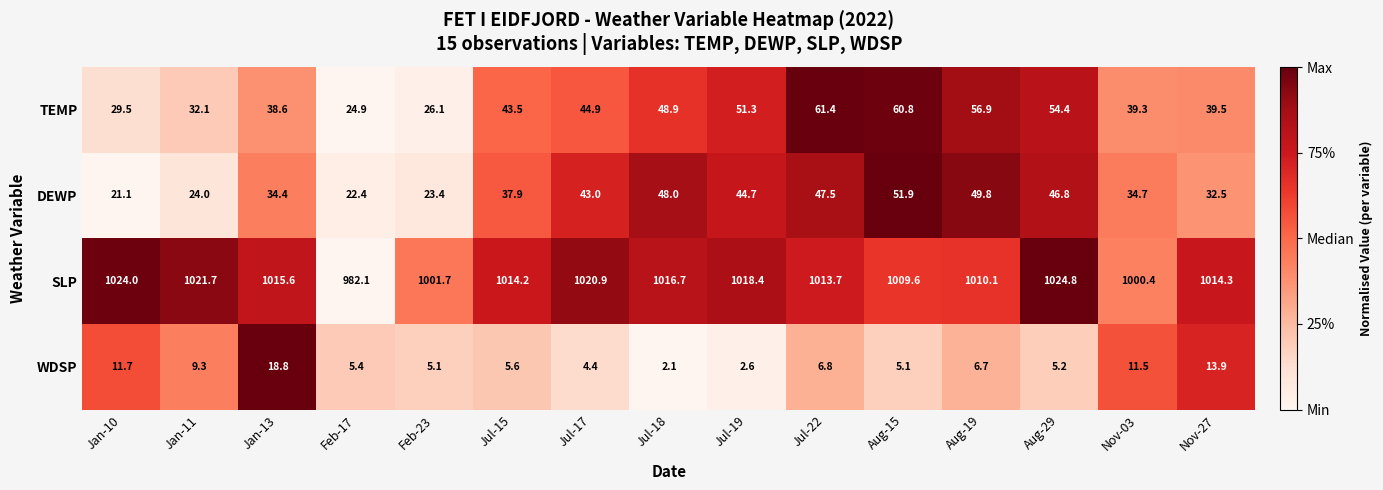

Which series has the largest total across all categories?

SLP